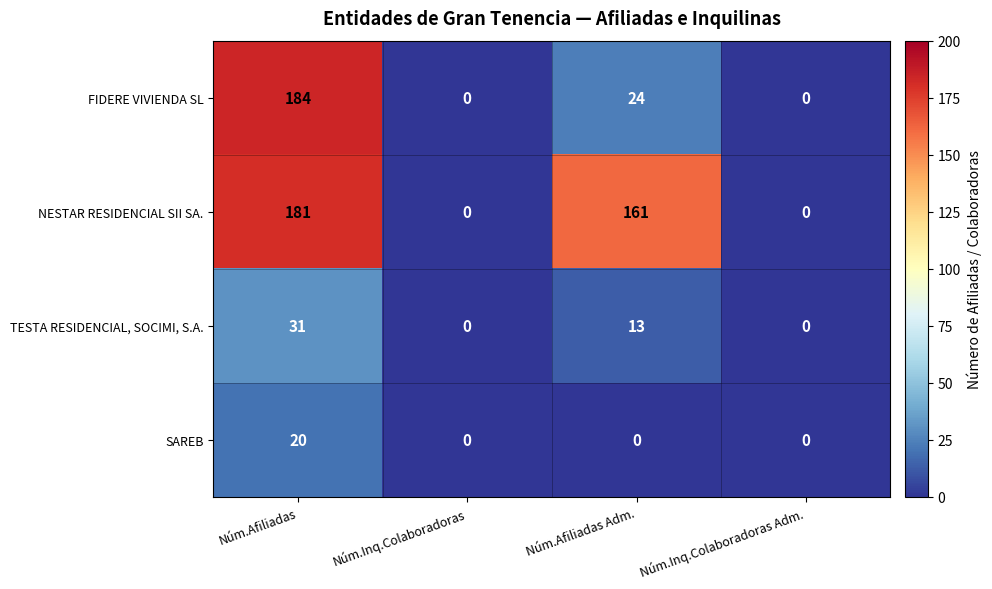

At which label does FIDERE VIVIENDA SL reach its peak?

Núm.Afiliadas